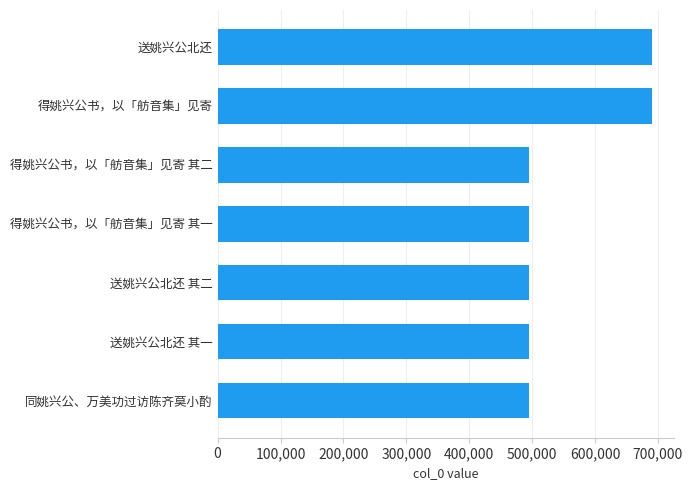

What is the change in value from 送姚兴公北还 其一 to 送姚兴公北还?

+195569